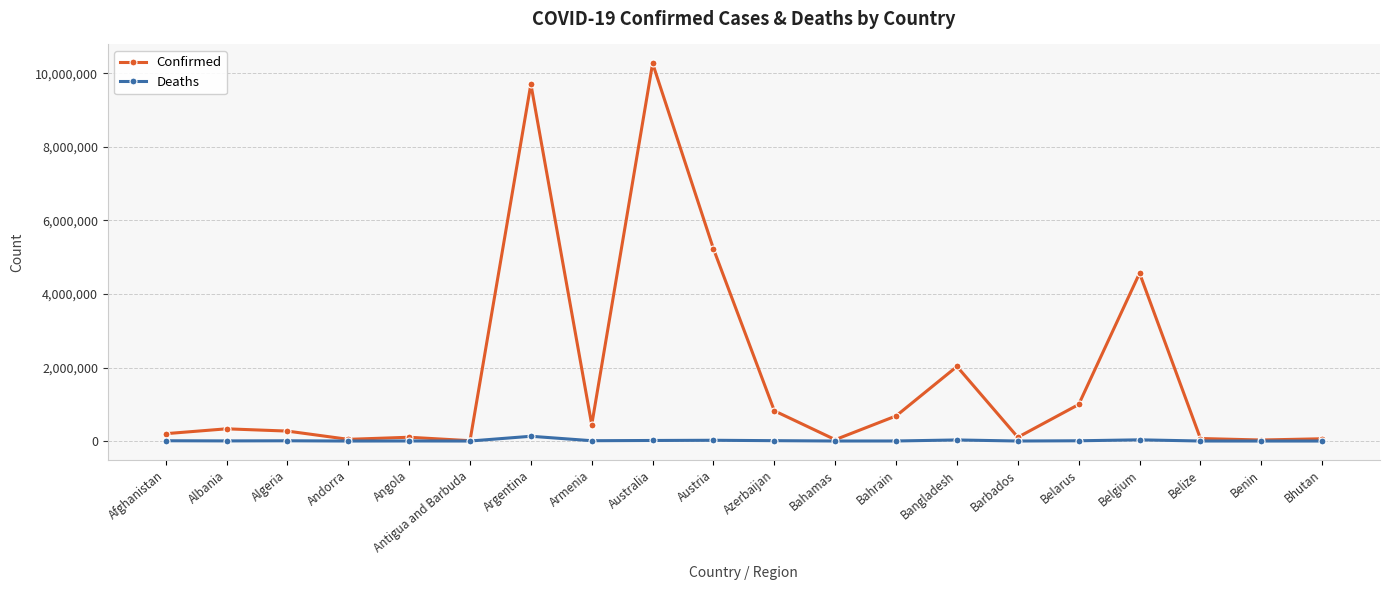

What is the greatest value displayed?

10275681